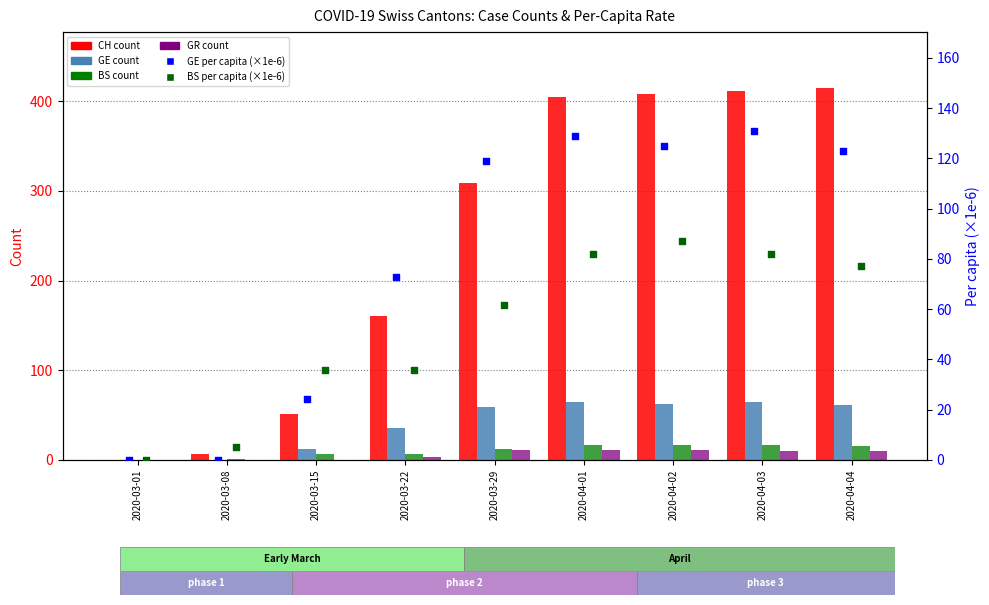

Which series has the largest total across all categories?

CH (total)